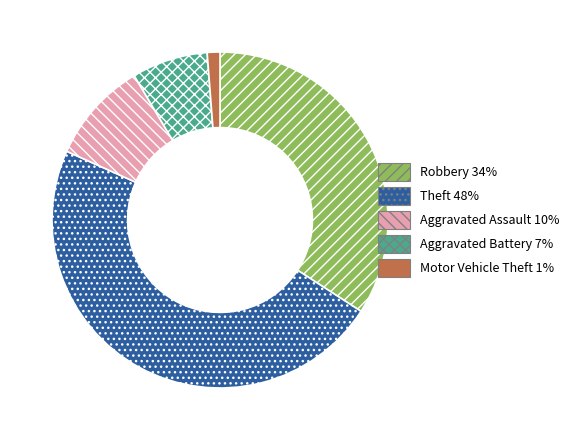

How many segments does this pie chart have?

5